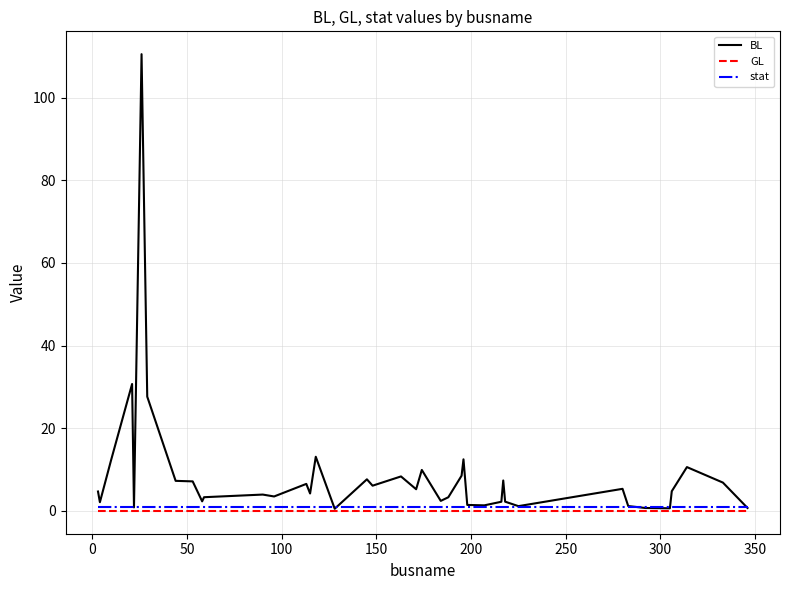

What is the greatest value displayed?

110.5